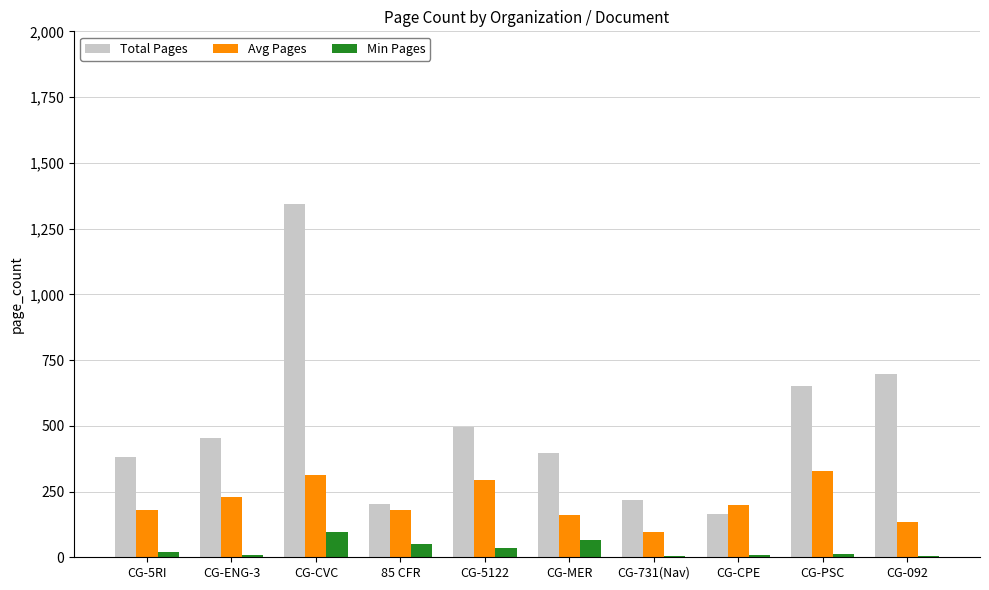

Which category has the highest value in the Total Pages series?

CG-CVC